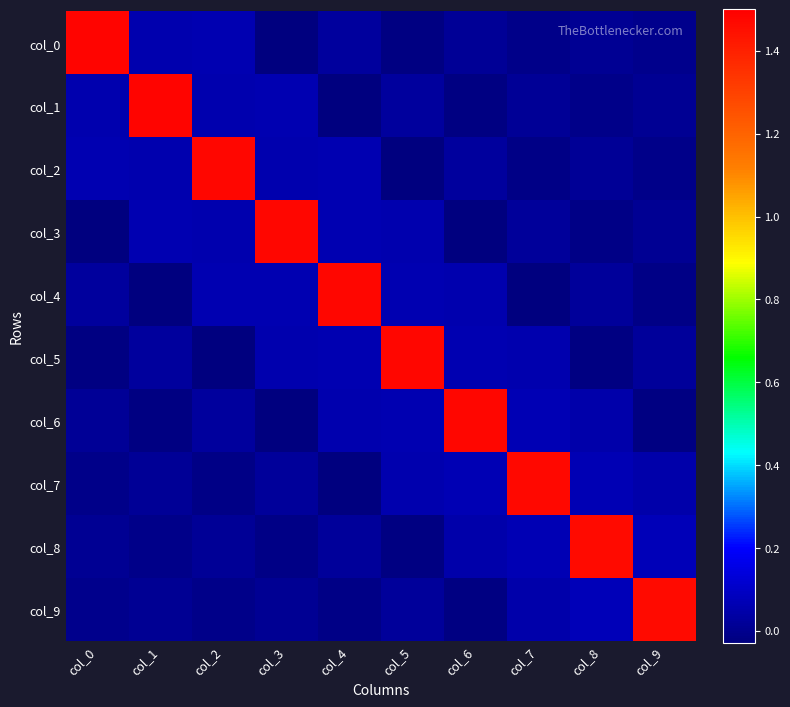

Reading right to left, what are all the values shown in this chart?

col_0: col_9=-0.0	col_8=0.0	col_7=-0.0	col_6=0.0	col_5=-0.0	col_4=0.0	col_3=-0.0	col_2=0.1	col_1=0.1	col_0=1.5
col_1: col_9=0.0	col_8=-0.0	col_7=0.0	col_6=-0.0	col_5=0.0	col_4=-0.0	col_3=0.1	col_2=0.1	col_1=1.5	col_0=0.1
col_2: col_9=-0.0	col_8=0.0	col_7=-0.0	col_6=0.0	col_5=-0.0	col_4=0.1	col_3=0.1	col_2=1.5	col_1=0.1	col_0=0.1
col_3: col_9=0.0	col_8=-0.0	col_7=0.0	col_6=-0.0	col_5=0.1	col_4=0.1	col_3=1.5	col_2=0.1	col_1=0.1	col_0=-0.0
col_4: col_9=-0.0	col_8=0.0	col_7=-0.0	col_6=0.1	col_5=0.1	col_4=1.5	col_3=0.1	col_2=0.1	col_1=-0.0	col_0=0.0
col_5: col_9=0.0	col_8=-0.0	col_7=0.1	col_6=0.1	col_5=1.5	col_4=0.1	col_3=0.1	col_2=-0.0	col_1=0.0	col_0=-0.0
col_6: col_9=-0.0	col_8=0.1	col_7=0.1	col_6=1.5	col_5=0.1	col_4=0.1	col_3=-0.0	col_2=0.0	col_1=-0.0	col_0=0.0
col_7: col_9=0.0	col_8=0.1	col_7=1.5	col_6=0.1	col_5=0.1	col_4=-0.0	col_3=0.0	col_2=-0.0	col_1=0.0	col_0=-0.0
col_8: col_9=0.1	col_8=1.5	col_7=0.1	col_6=0.1	col_5=-0.0	col_4=0.0	col_3=-0.0	col_2=0.0	col_1=-0.0	col_0=0.0
col_9: col_9=1.5	col_8=0.1	col_7=0.0	col_6=-0.0	col_5=0.0	col_4=-0.0	col_3=0.0	col_2=-0.0	col_1=0.0	col_0=-0.0